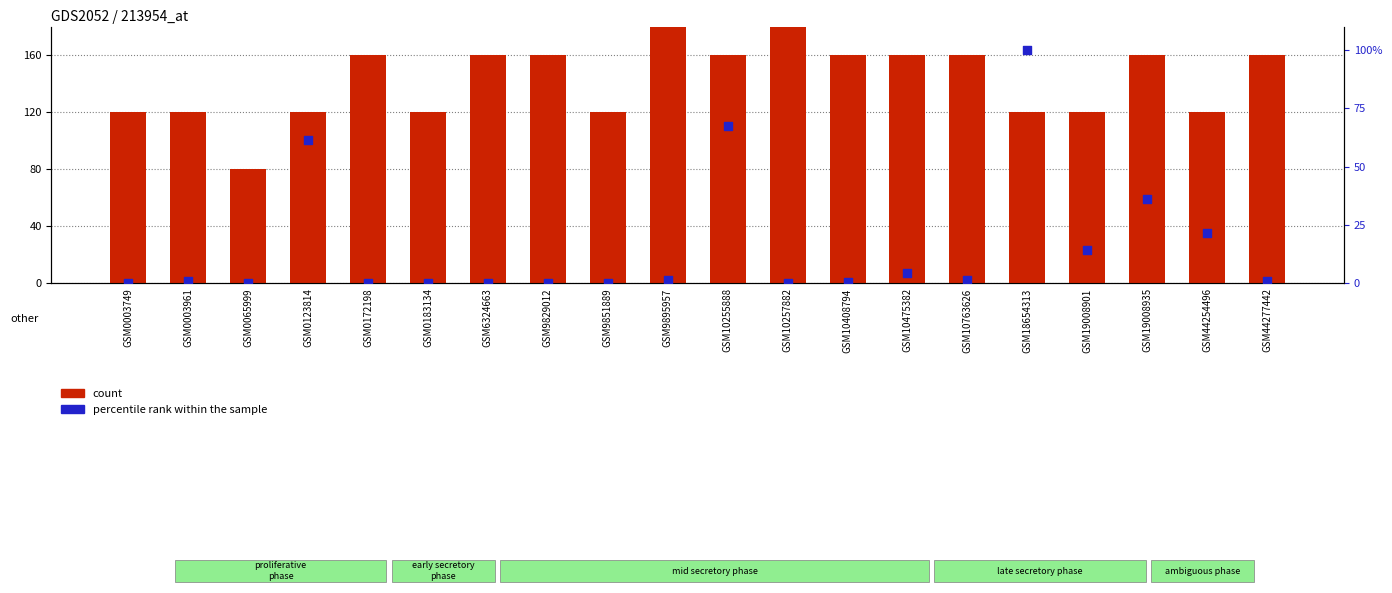

Which series has the largest total across all categories?

count